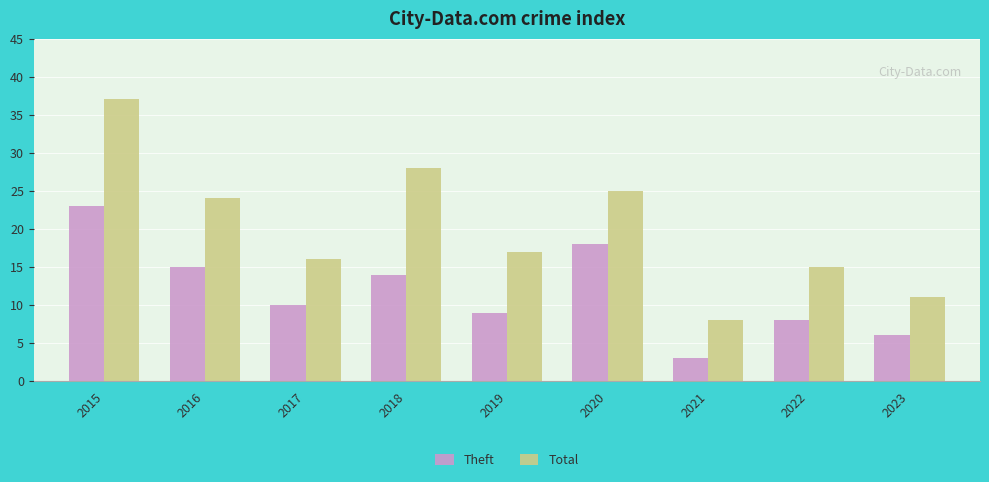

Which series has the largest range (max minus min)?

Total